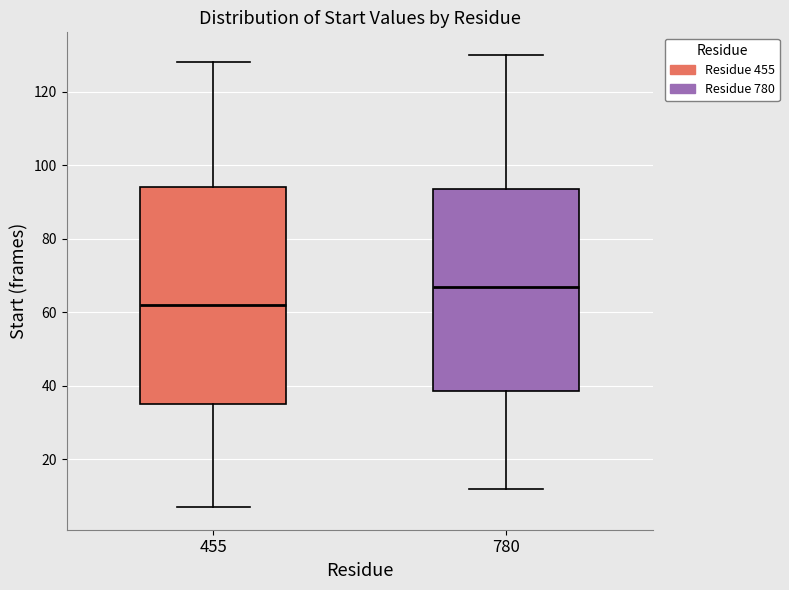

Which box's median line is the highest?

780